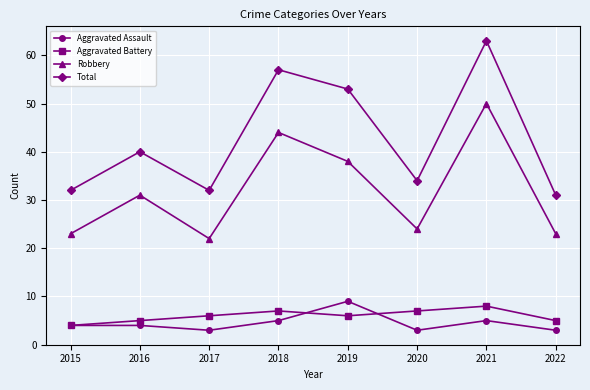

True or false: Aggravated Battery and Aggravated Assault cross at least once.

True